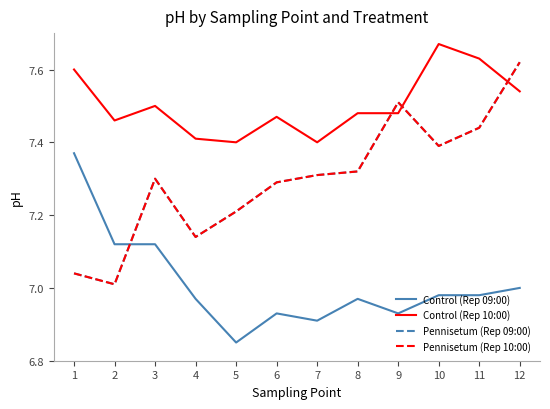

What is the average value of the Control (Rep 10:00) series?

7.5